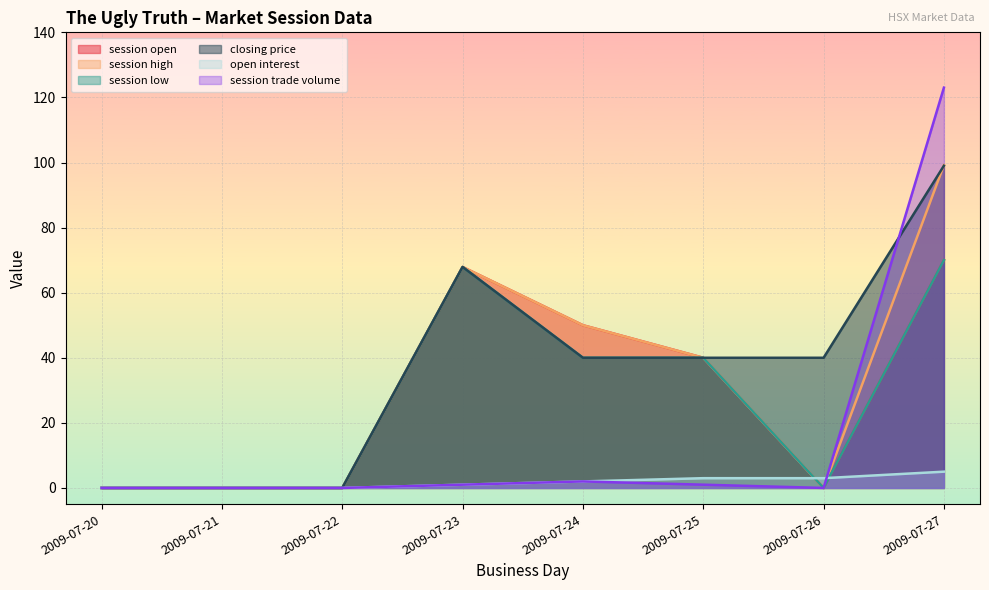

What is the sum of the closing price values at 2009-07-20 and 2009-07-24?

40.0